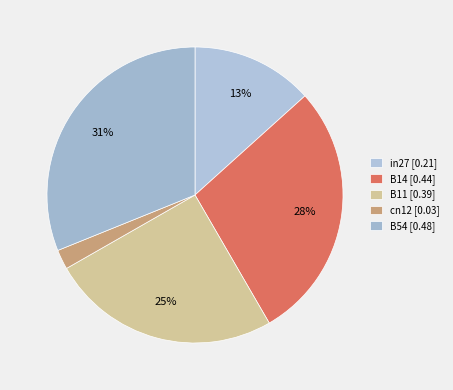

Which category has the smallest portion of the pie?

cn12